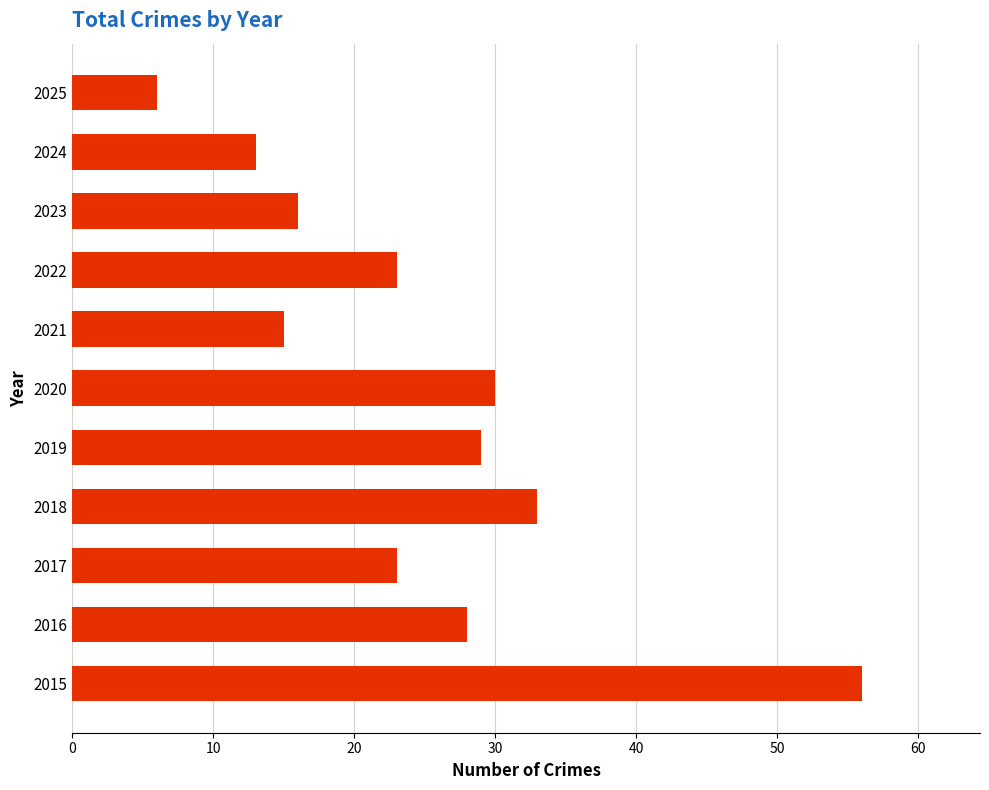

Between 2020 and 2024, which is larger?

2020